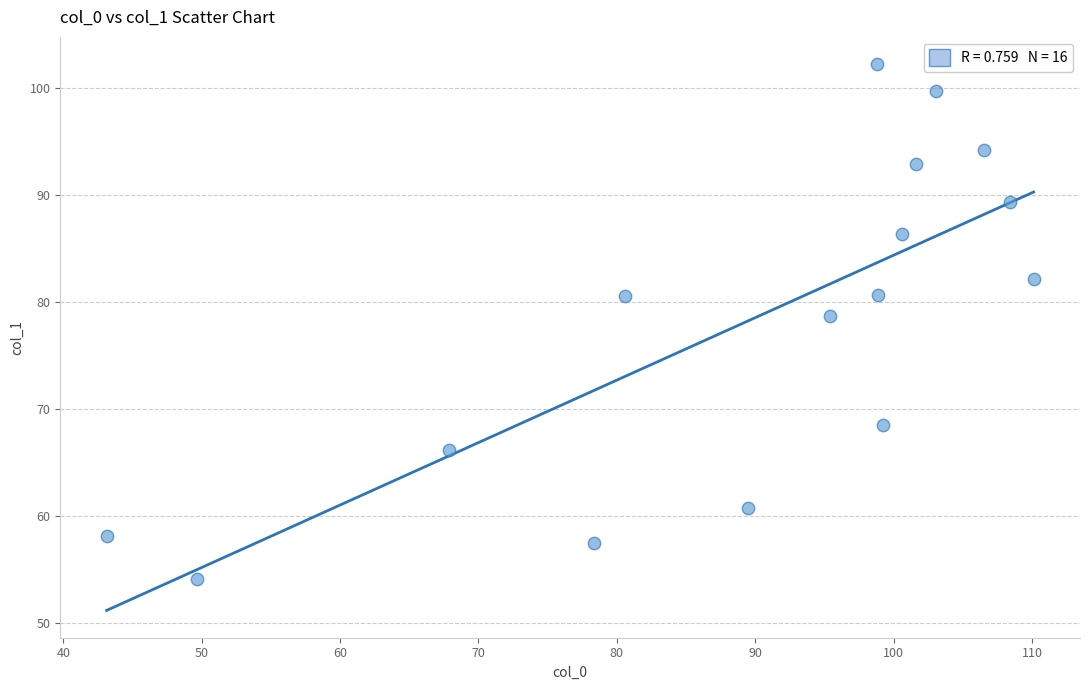

What is the range of X values (max minus min)?

67.0